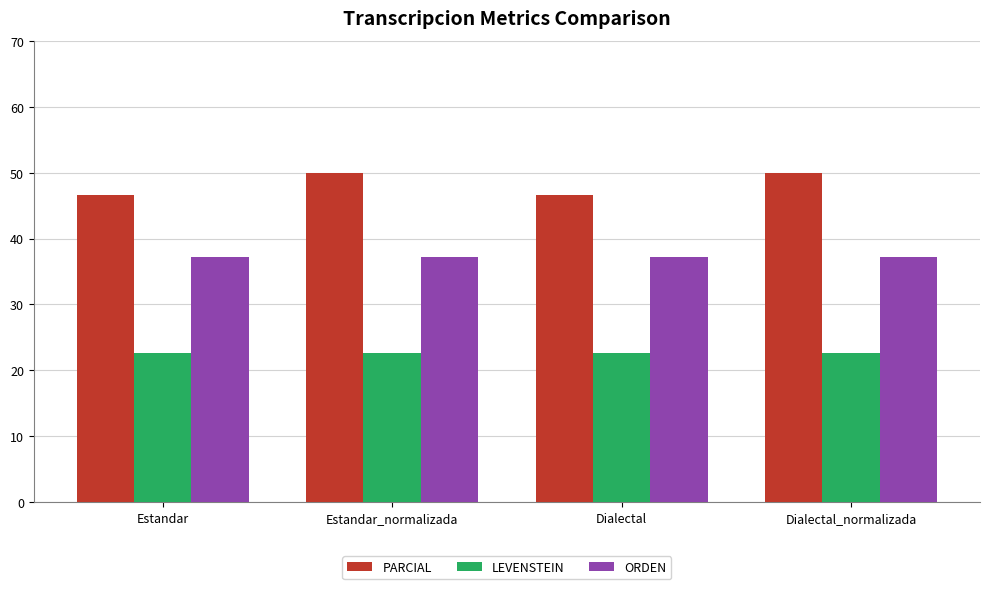

What is the maximum value shown in the chart?

50.0